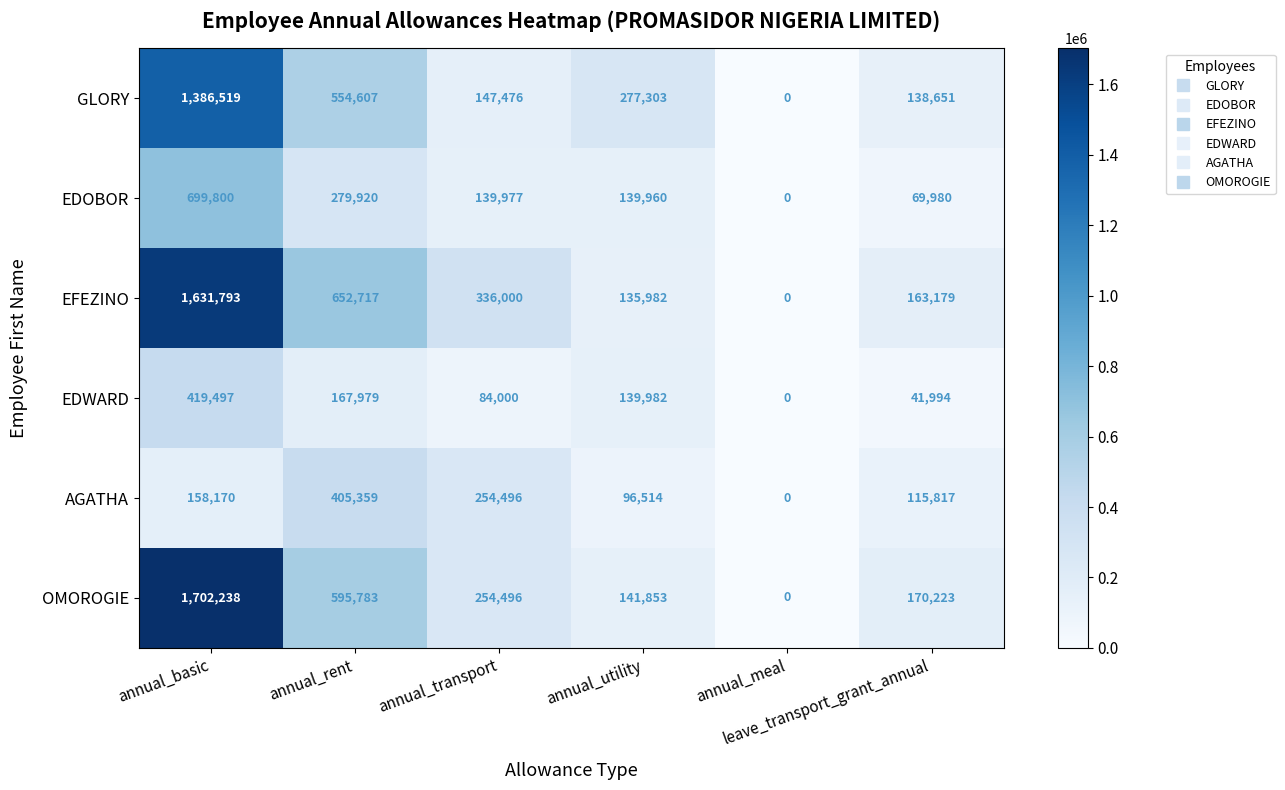

Which series has the widest spread of values?

OMOROGIE